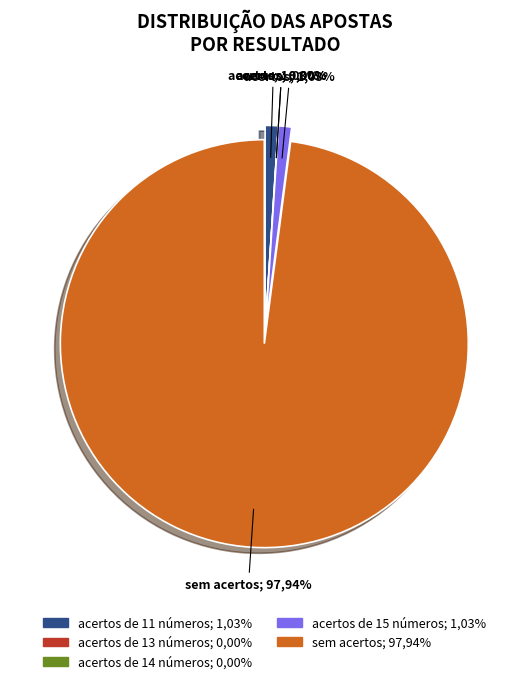

To the nearest percent, what is the combined percentage of acertos de 14 números and sem acertos?

98%